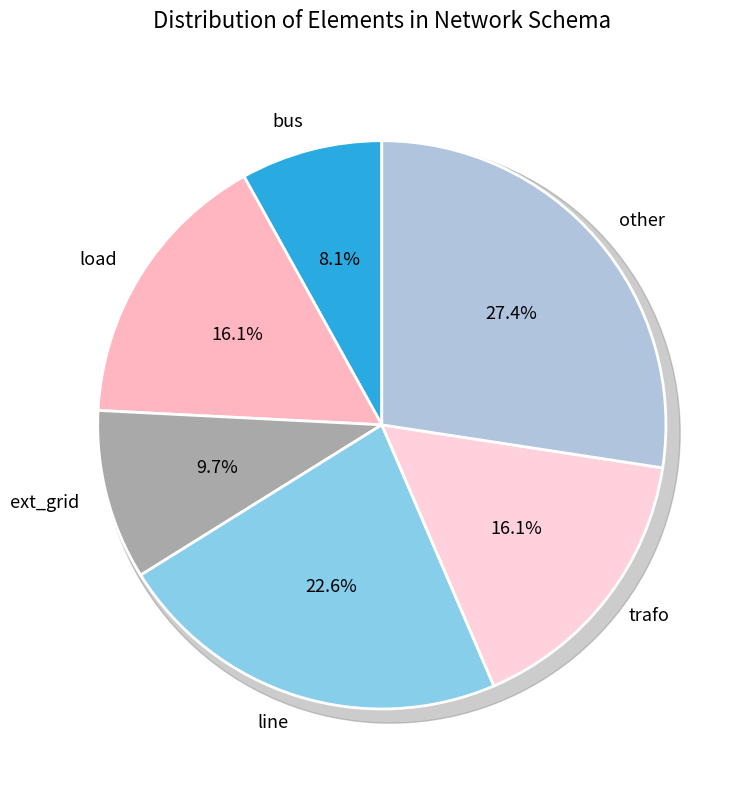

What is the largest slice in the pie chart?

other